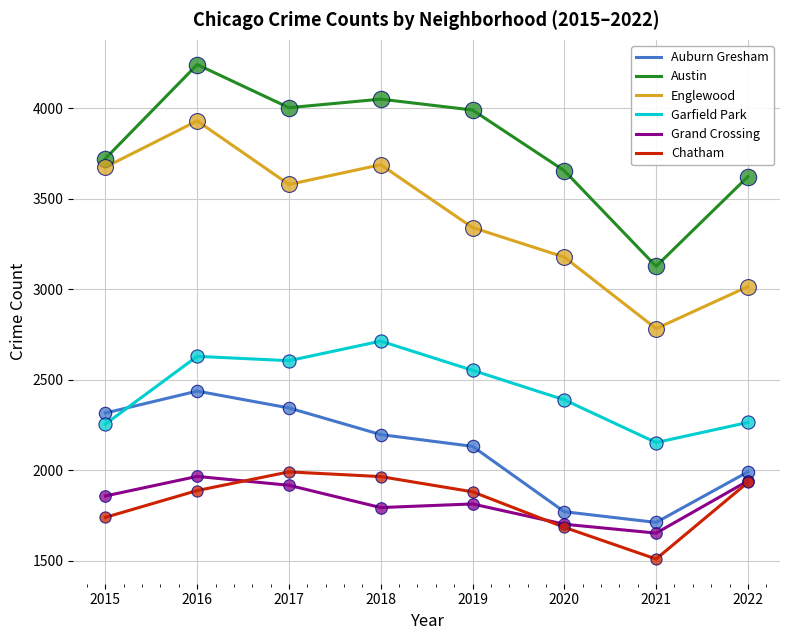

At how many categories does at least one series exceed 2271?

8